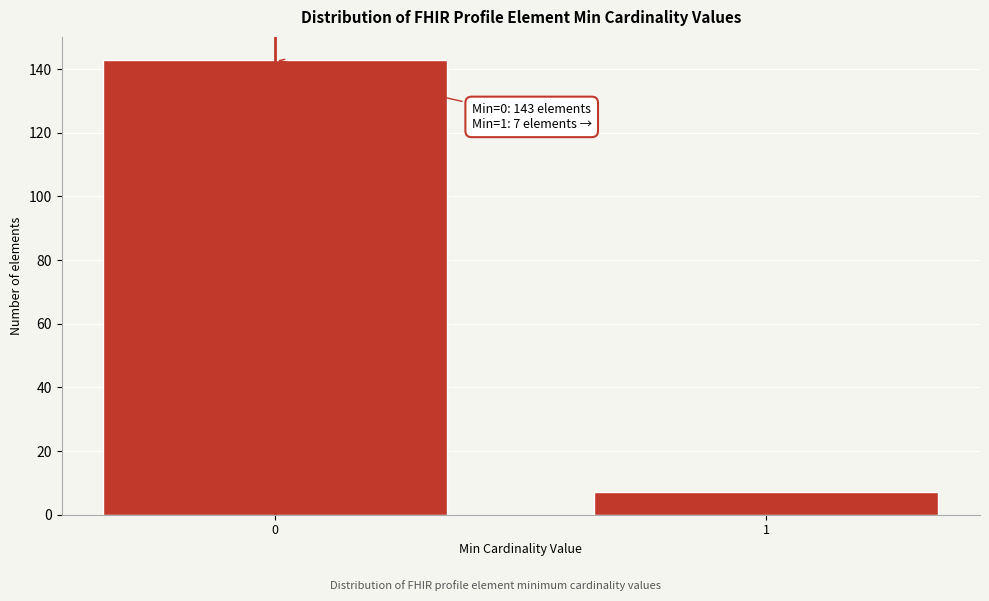

Reading left to right, list all the values displayed in this chart.

0=143	1=7